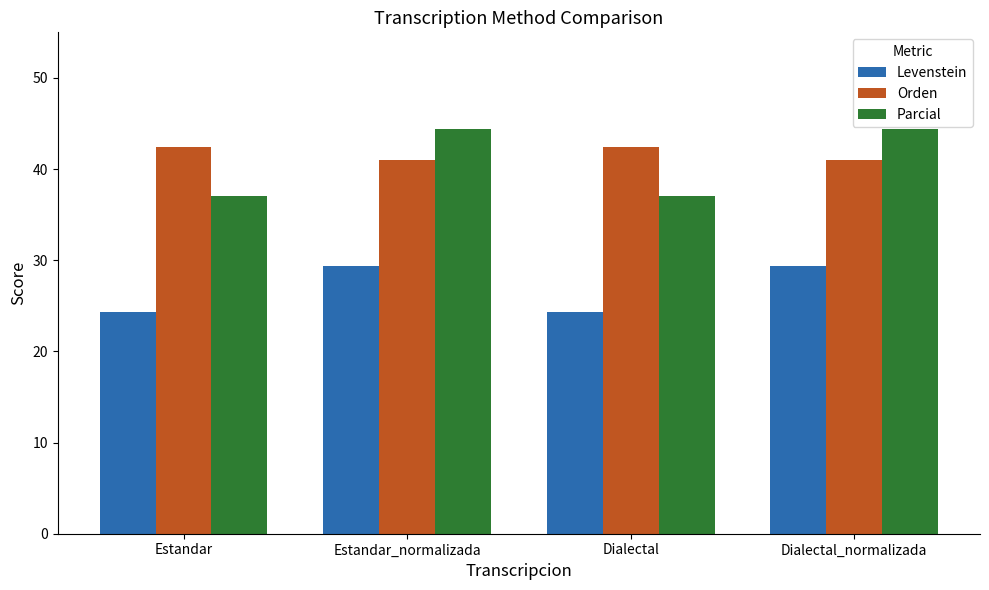

What are all the series names shown in the legend?

Levenstein, Orden, Parcial